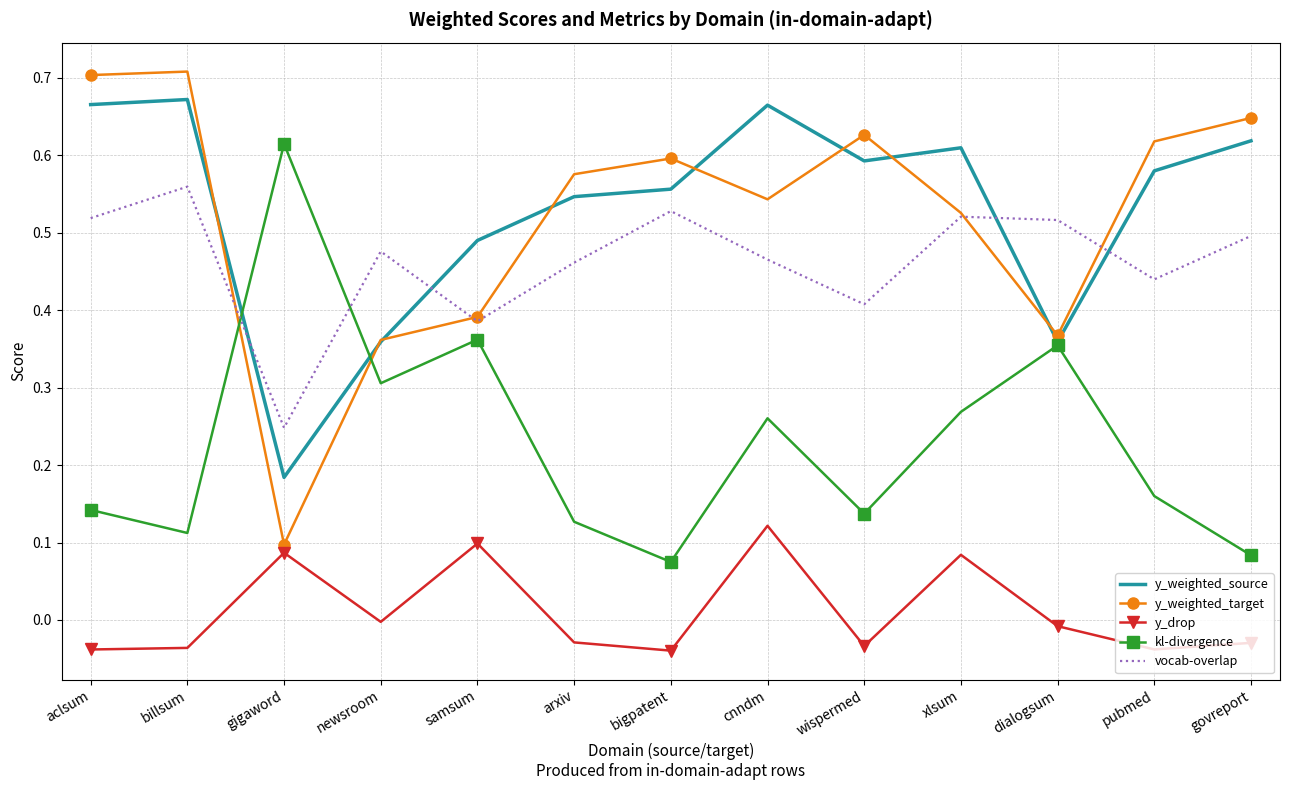

What position from the right is govreport?

1